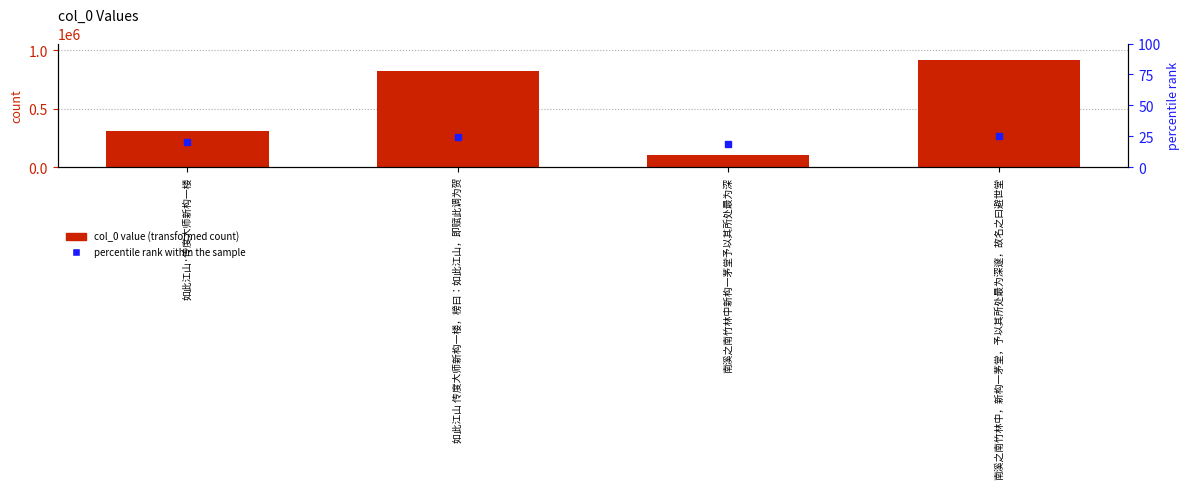

What is the average value?

537872